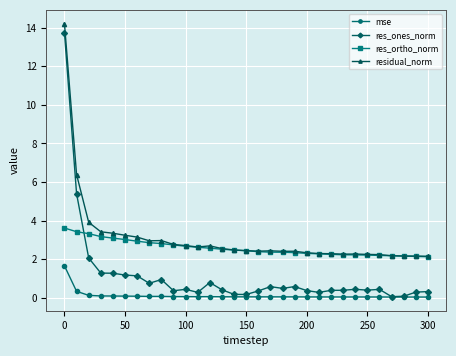

What is the maximum value for res_ones_norm?

13.7